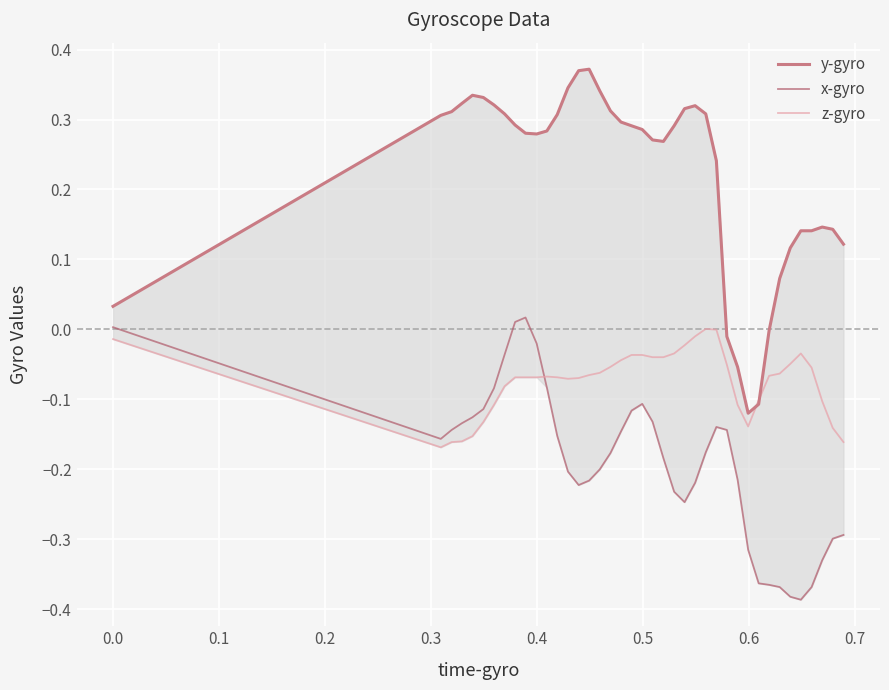

Which series has the largest range (max minus min)?

y-gyro